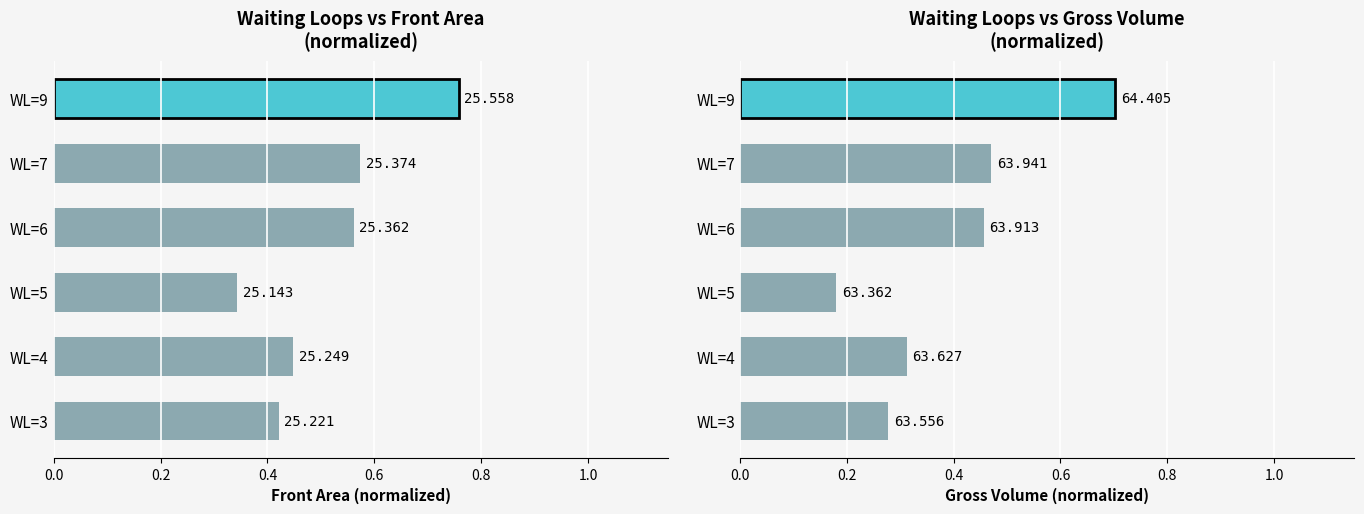

How many bars are there in total?

12